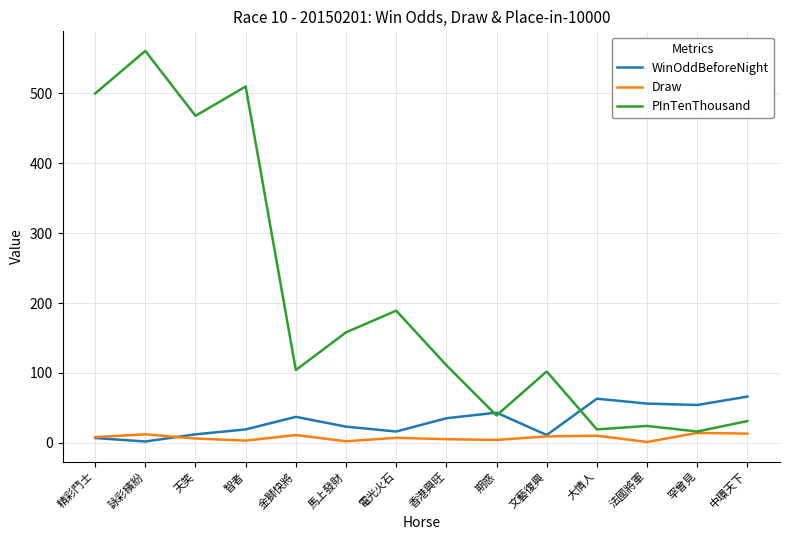

In PInTenThousand, how many points are lower than both neighbors (excluding endpoints)?

5